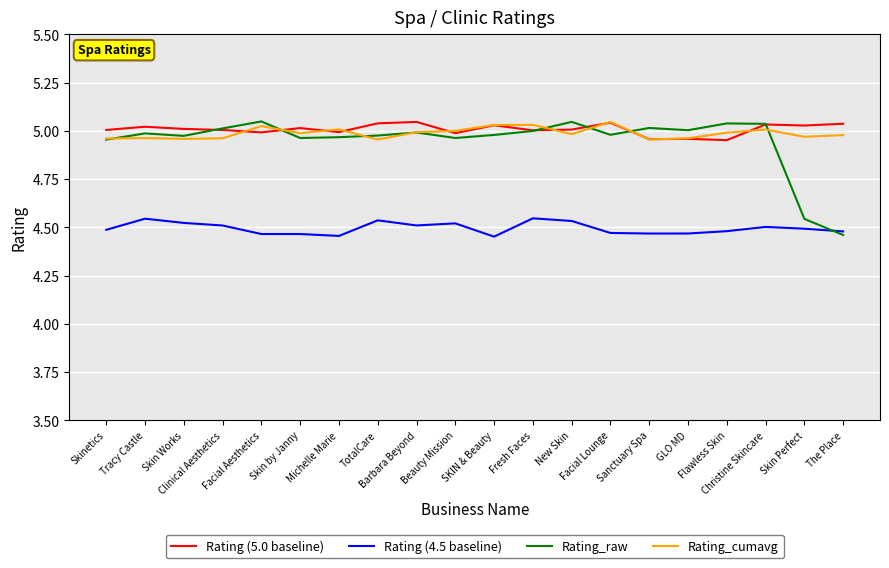

Rank the series at GLO MD from highest to lowest value.

Rating_raw, Rating_cumavg, Rating (5.0 baseline), Rating (4.5 baseline)